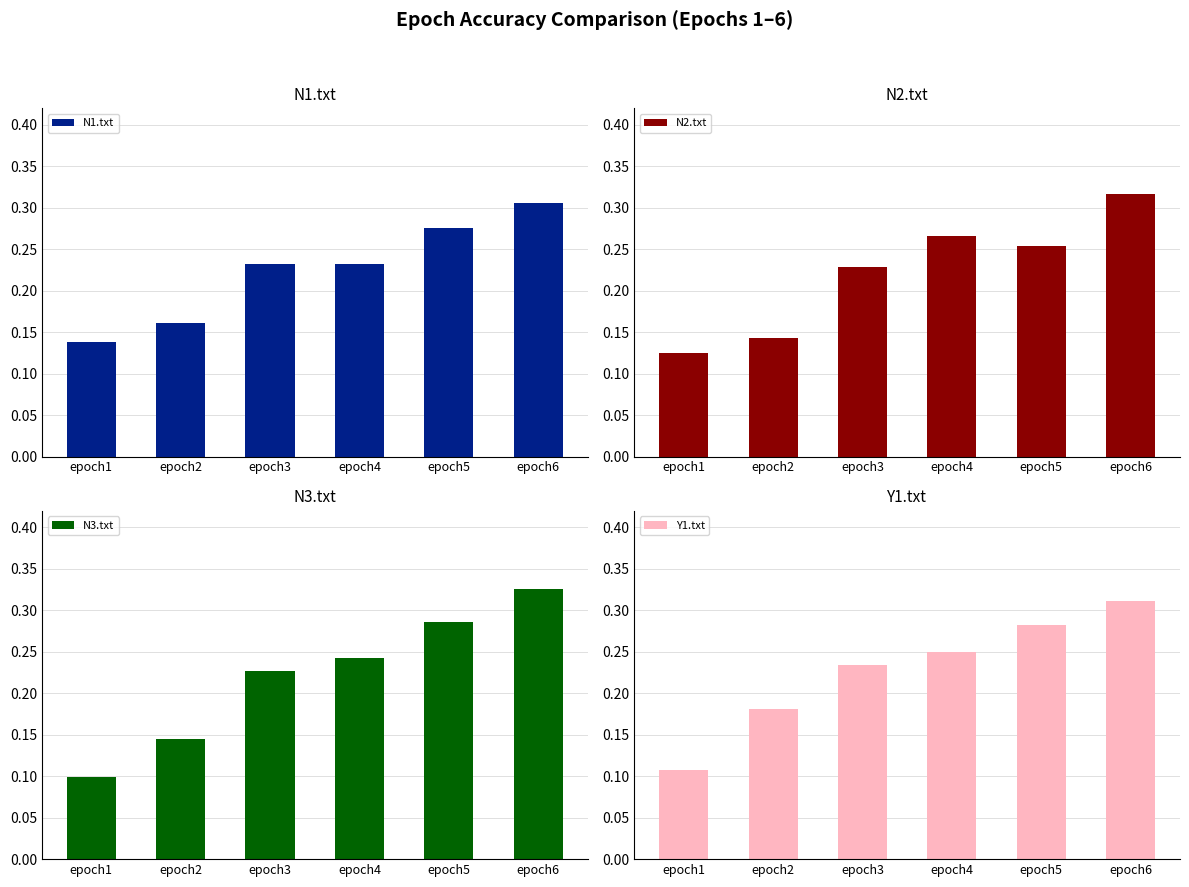

Reading right to left, list all the values displayed in this chart.

N1.txt: 0.3	0.3	0.2	0.2	0.2	0.1
N2.txt: 0.3	0.3	0.3	0.2	0.1	0.1
N3.txt: 0.3	0.3	0.2	0.2	0.1	0.1
Y1.txt: 0.3	0.3	0.2	0.2	0.2	0.1